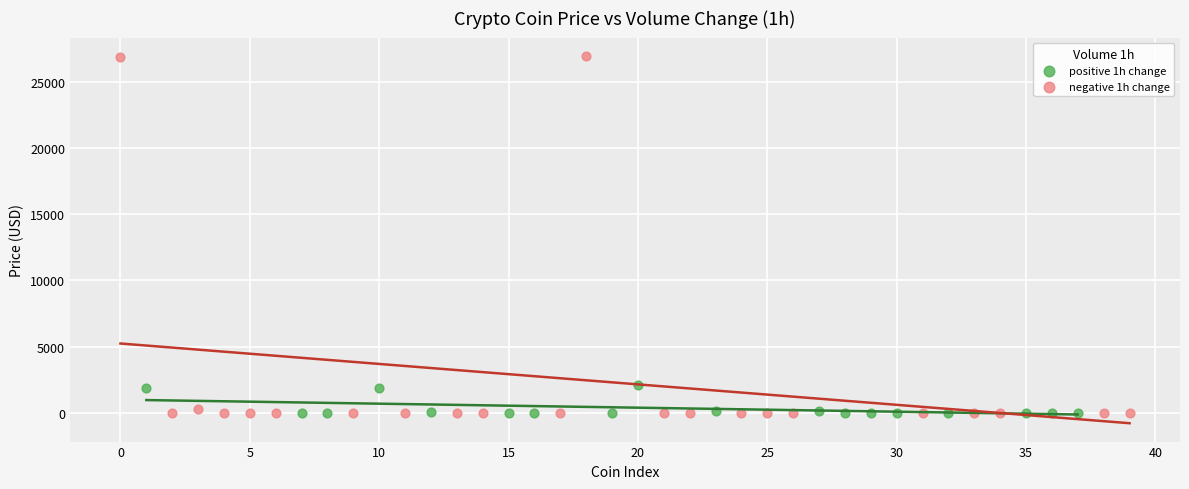

What are all the series names shown in the legend?

positive 1h change, negative 1h change